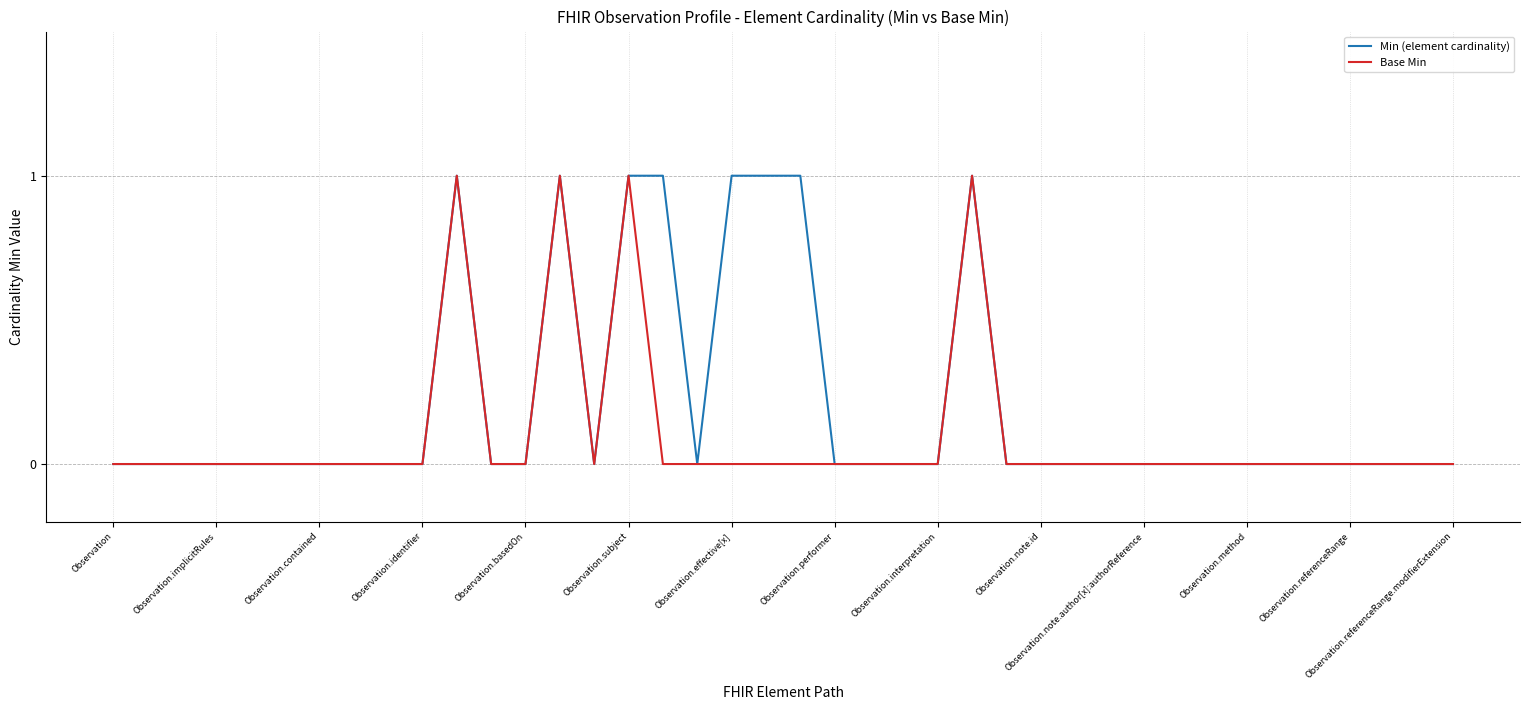

Which series has the largest total across all categories?

Min (element cardinality)